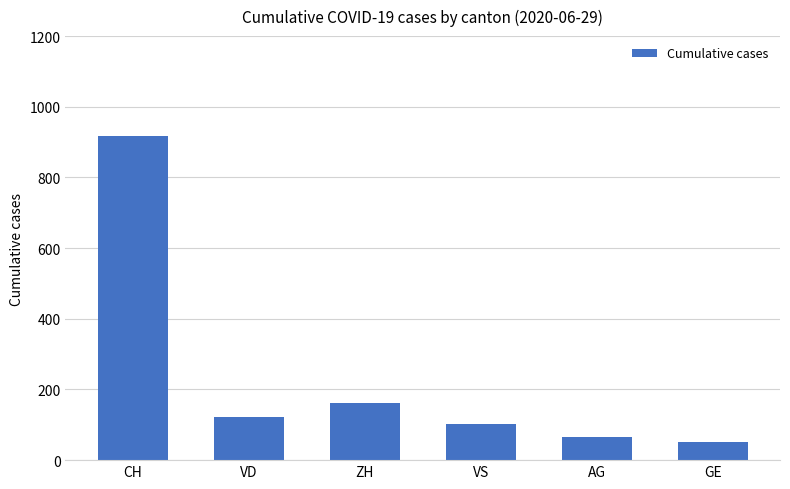

What is the smallest value displayed?

51